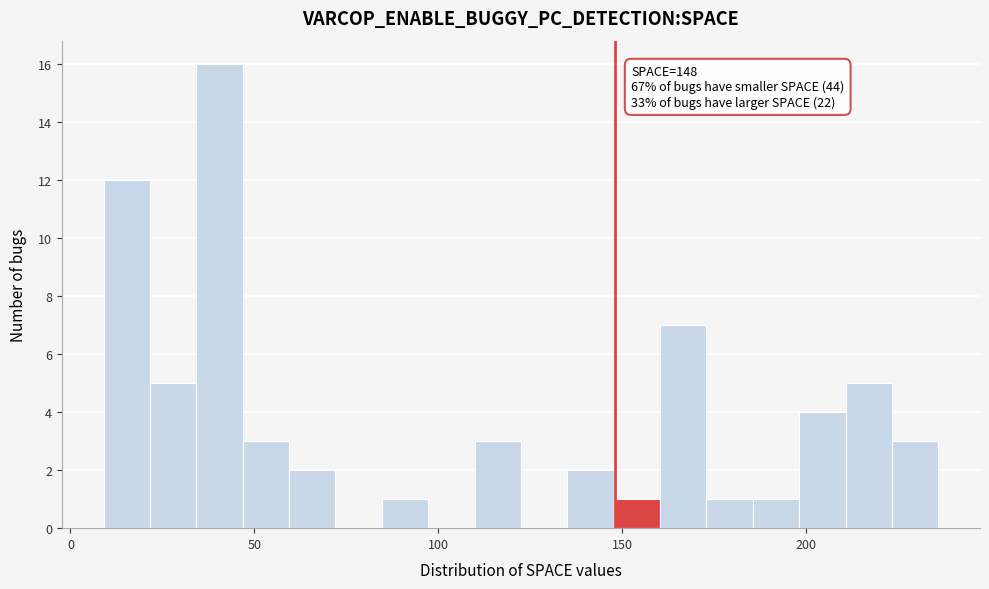

Read against the x-axis, roughly where is the centre of the tallest bar?

40